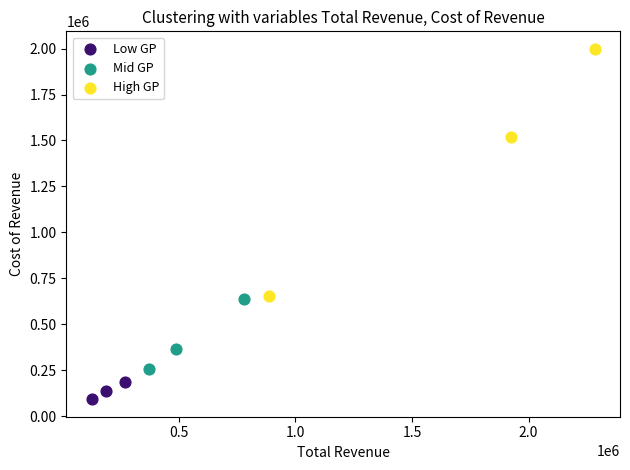

Which series has the widest spread of Y values?

High GP